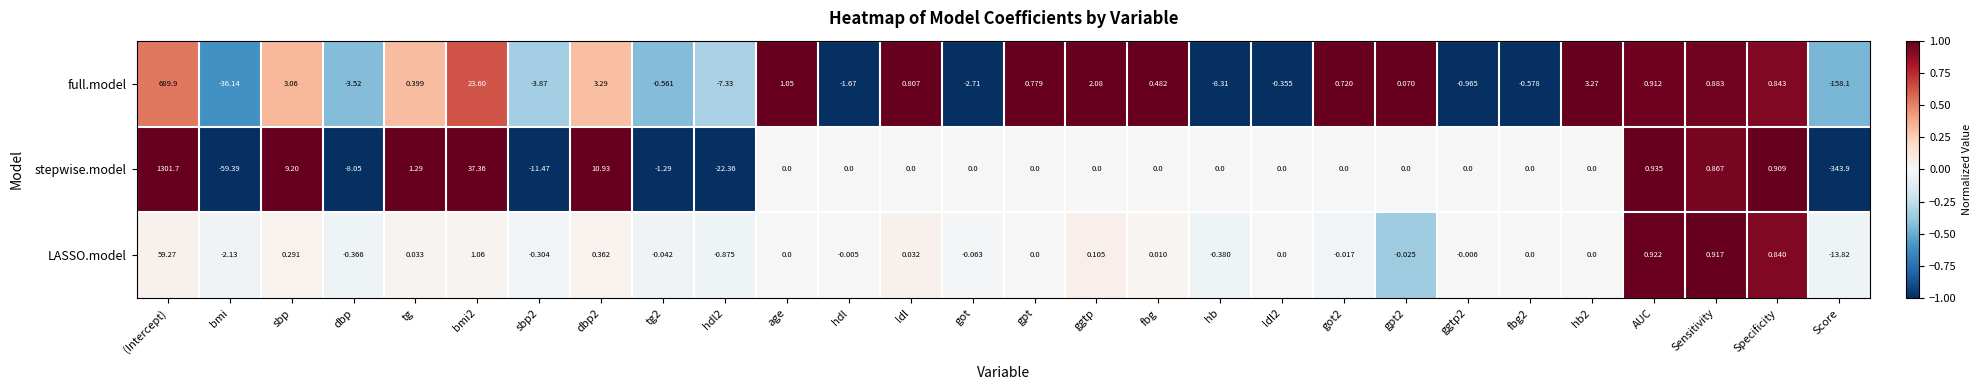

Count the number of categories in the chart.

28